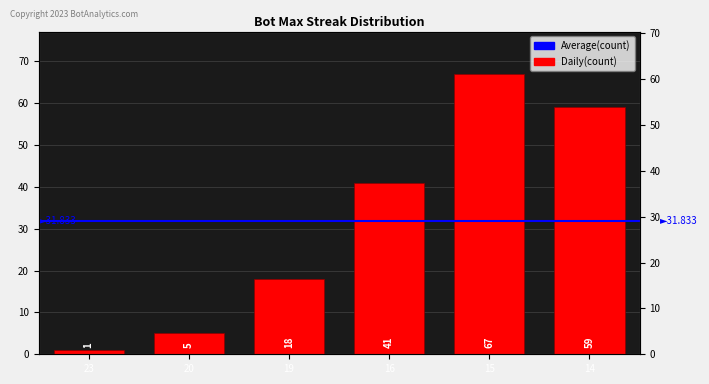

Rank the categories by value from highest to lowest.

15, 14, 16, 19, 20, 23